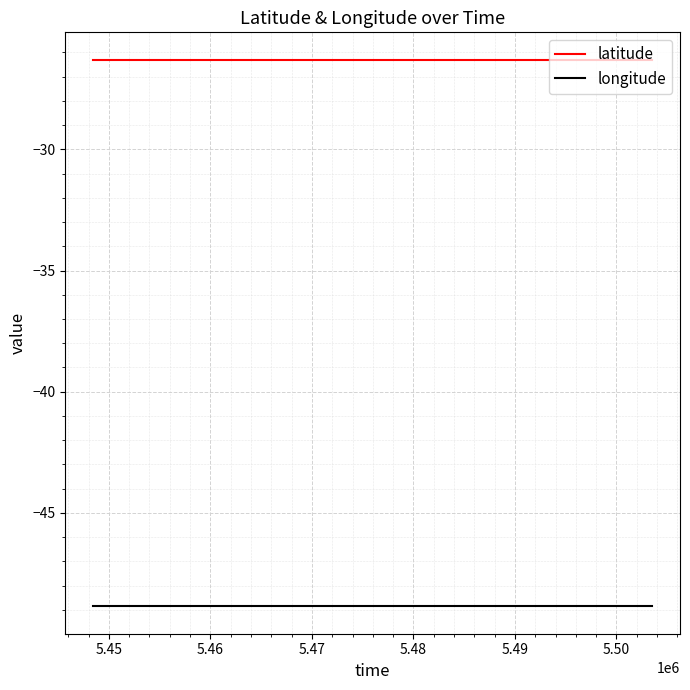

What are all the series names shown in the legend?

latitude, longitude